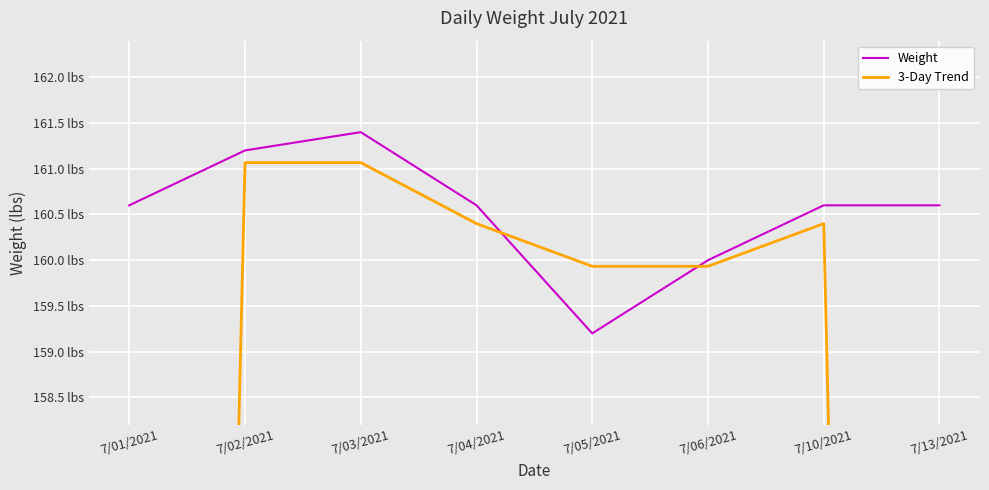

At which category is the sum across all series the highest?

7/03/2021